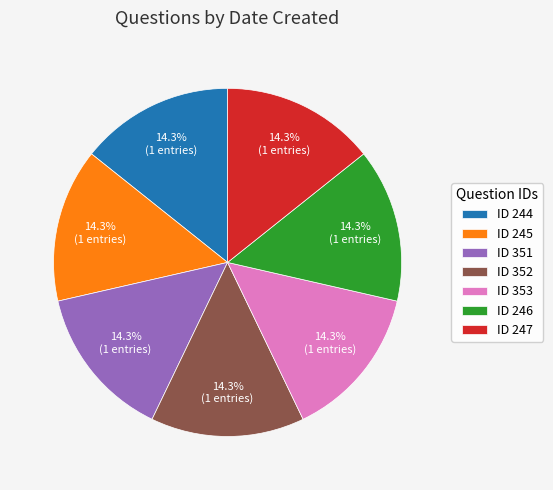

What percentage is NOT represented by ID 353?

85.7%